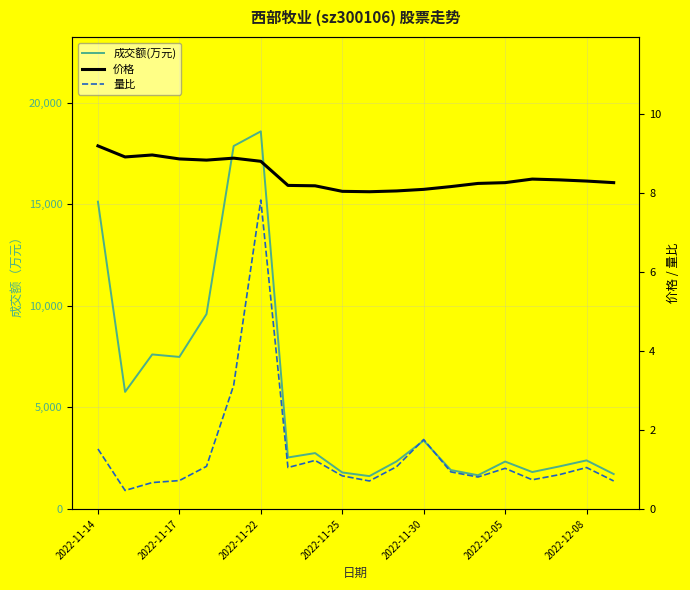

What is the difference between the maximum and minimum values in the 量比 series?

7.4